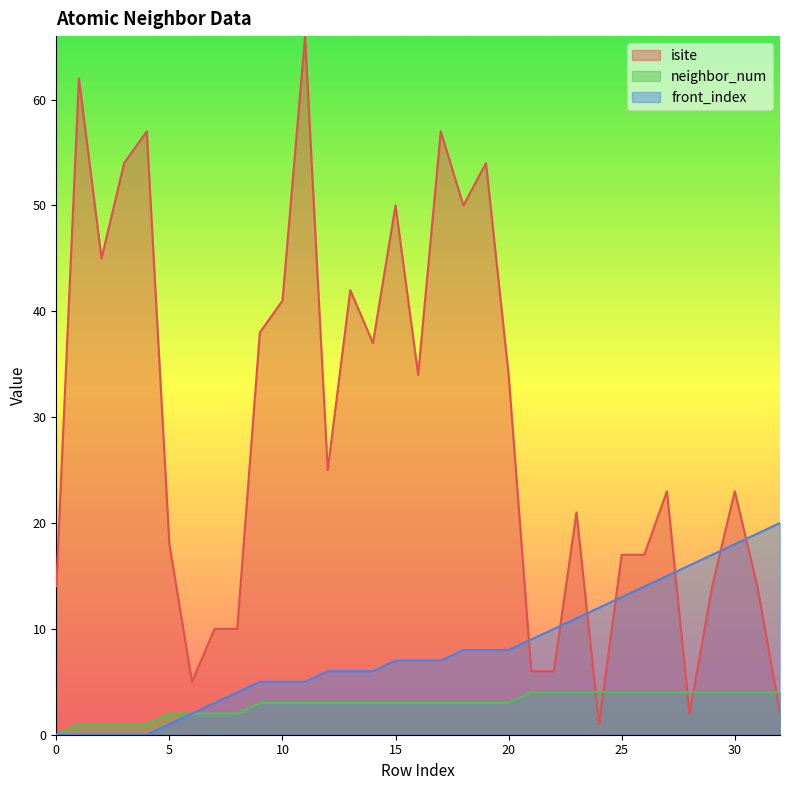

At which category is the sum across all series the highest?

11